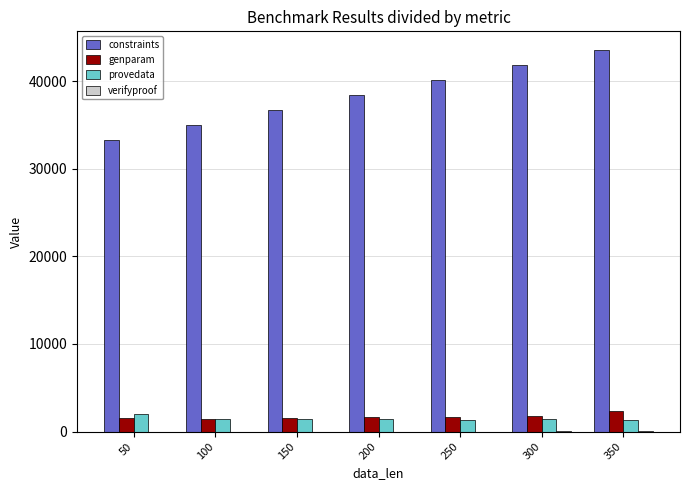

The value of constraints at 250 is 56166.5. True or false?

False